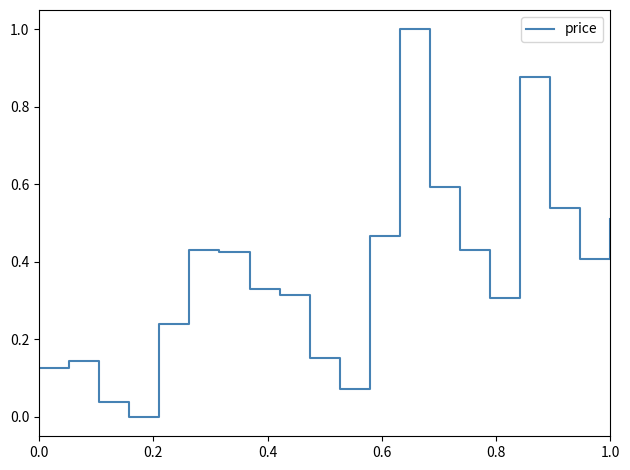

What is the greatest value displayed?

1.0